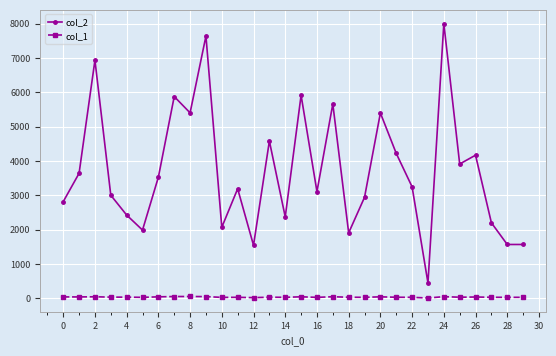

True or false: col_1 has more than 0 points higher than both neighbors.

True